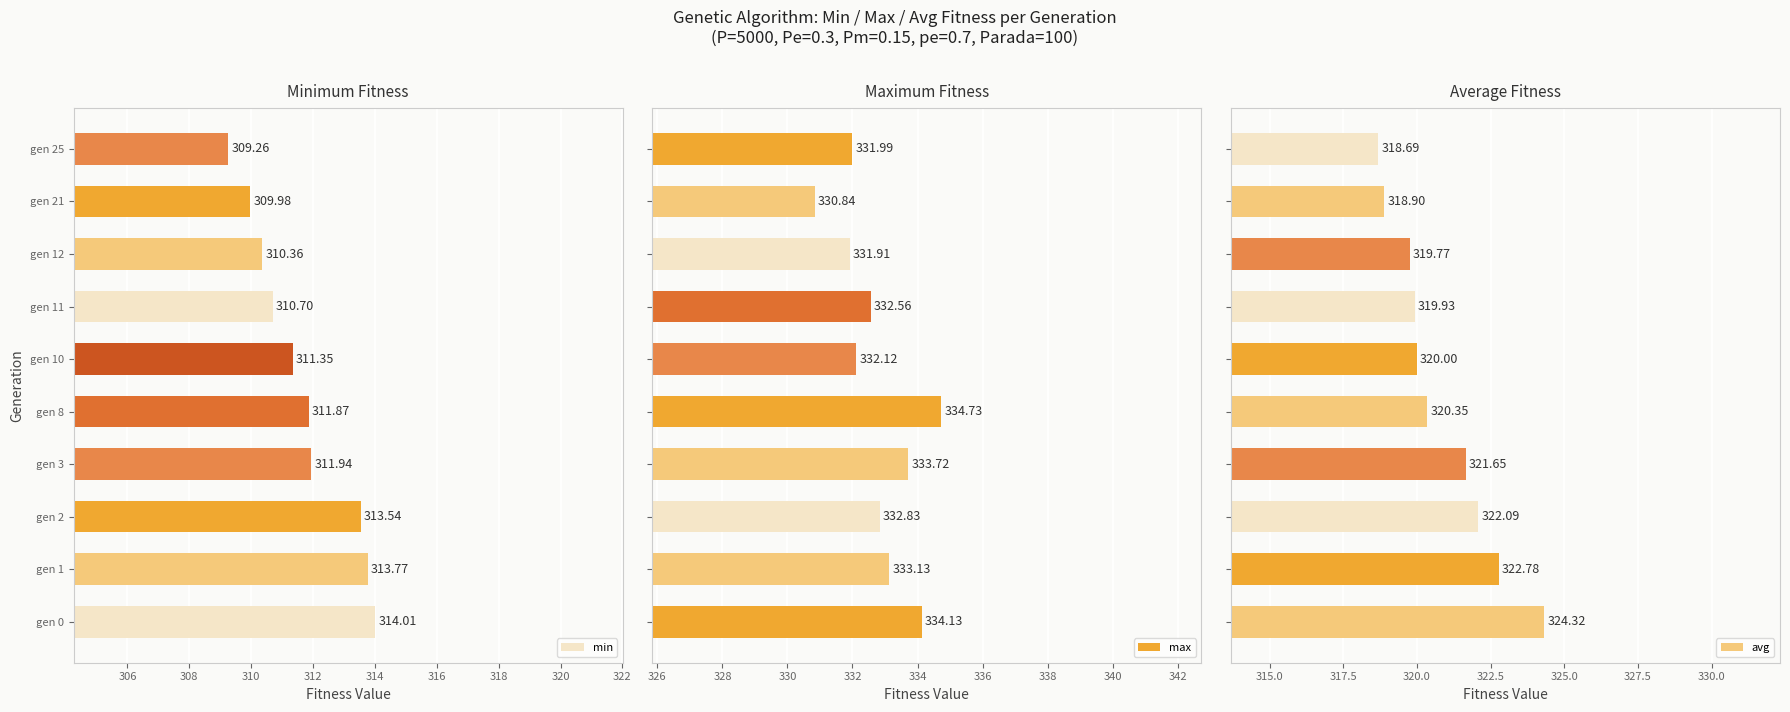

What is the difference between the maximum and second lowest values in the max series?

2.8